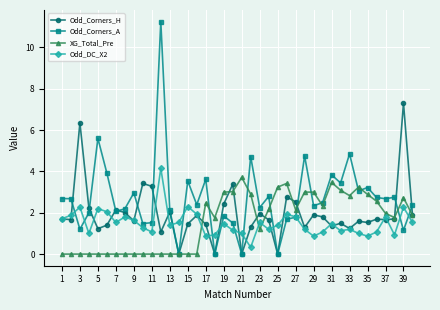

Which series has the widest spread of values?

Odd_Corners_A